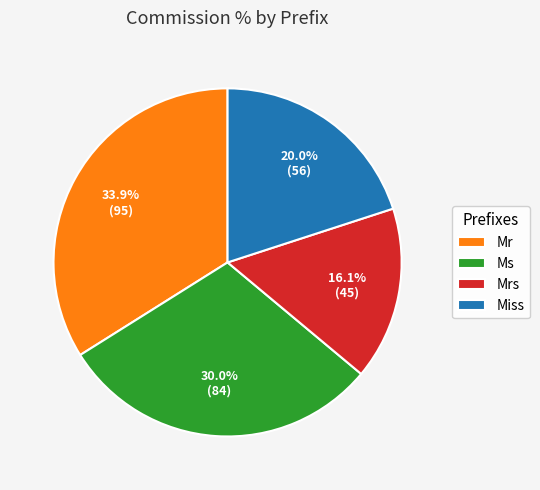

Rank the categories by value from lowest to highest.

Mrs, Miss, Ms, Mr